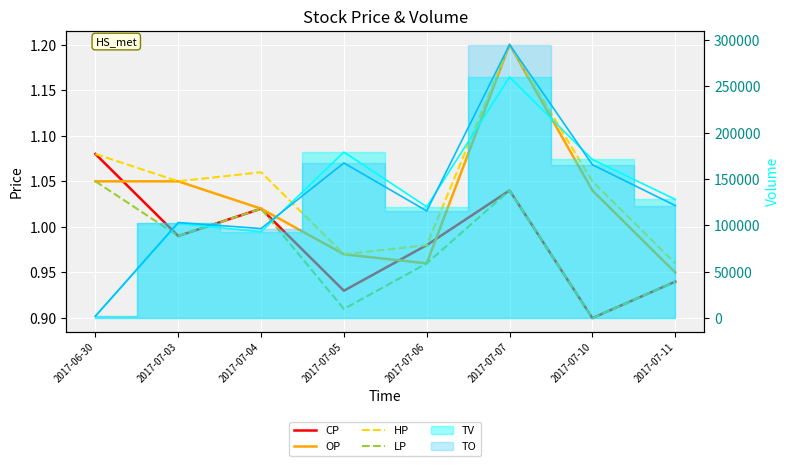

True or false: HP and OP intersect in this chart.

False